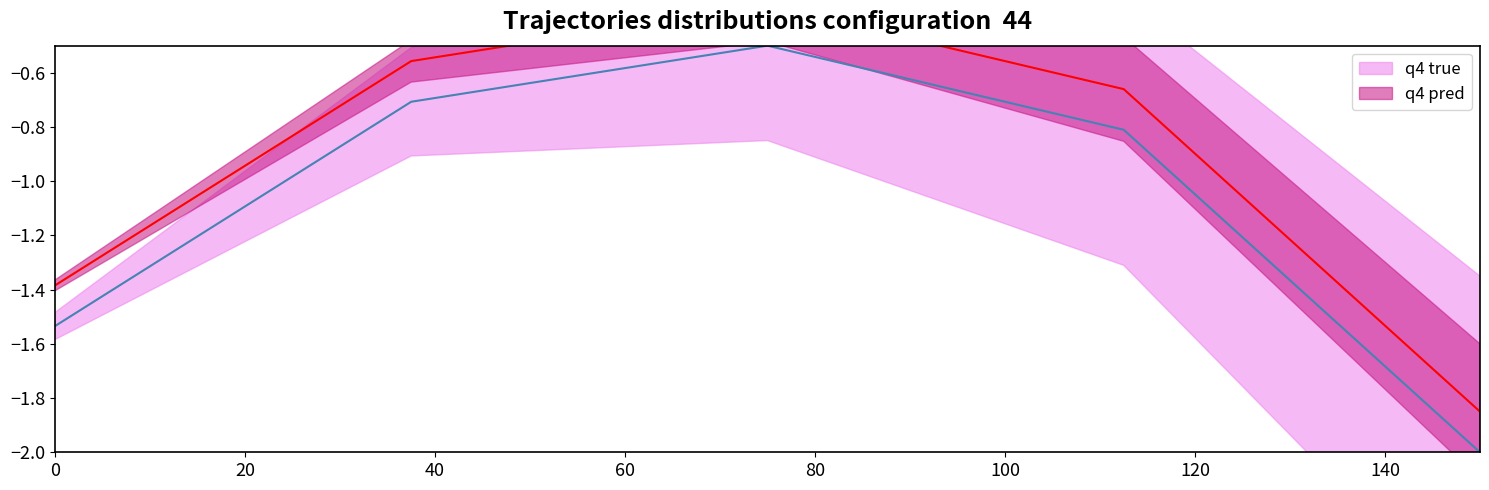

True or false: q4 pred and q4 true cross at least once.

False